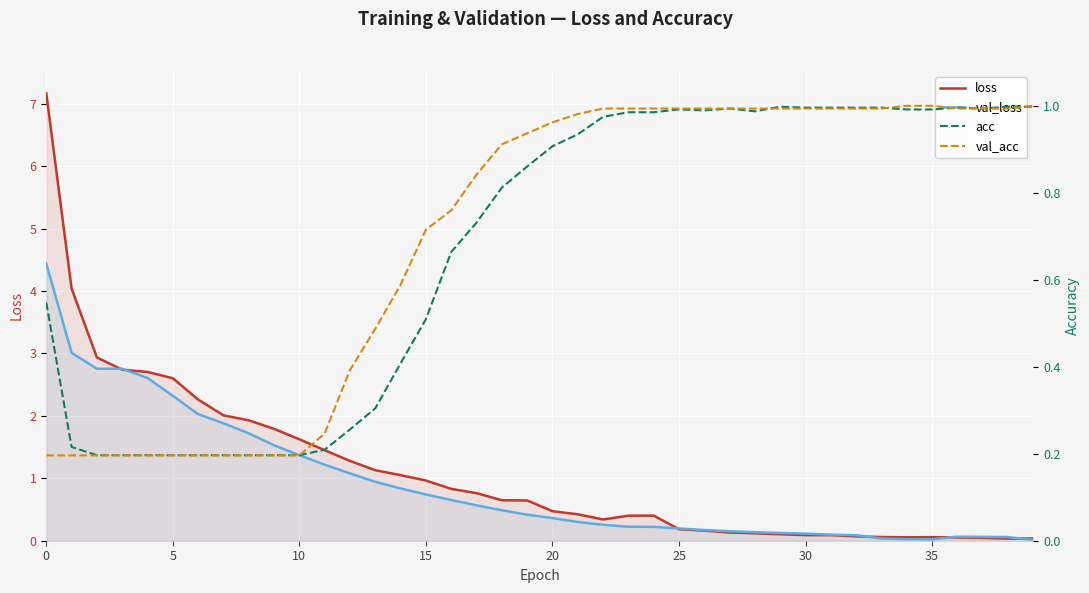

Which series has the largest range (max minus min)?

loss